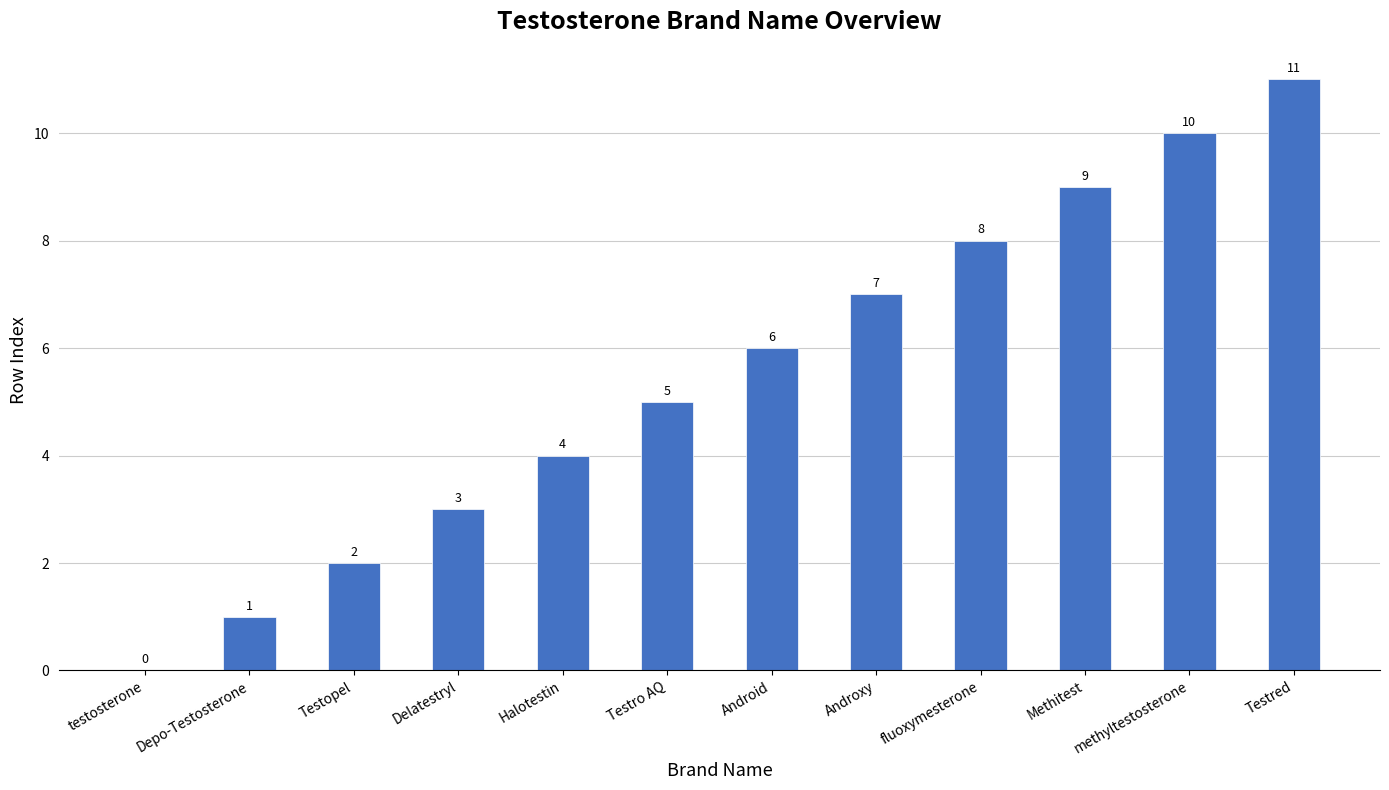

What is the sum of the values at Depo-Testosterone and Delatestryl?

4